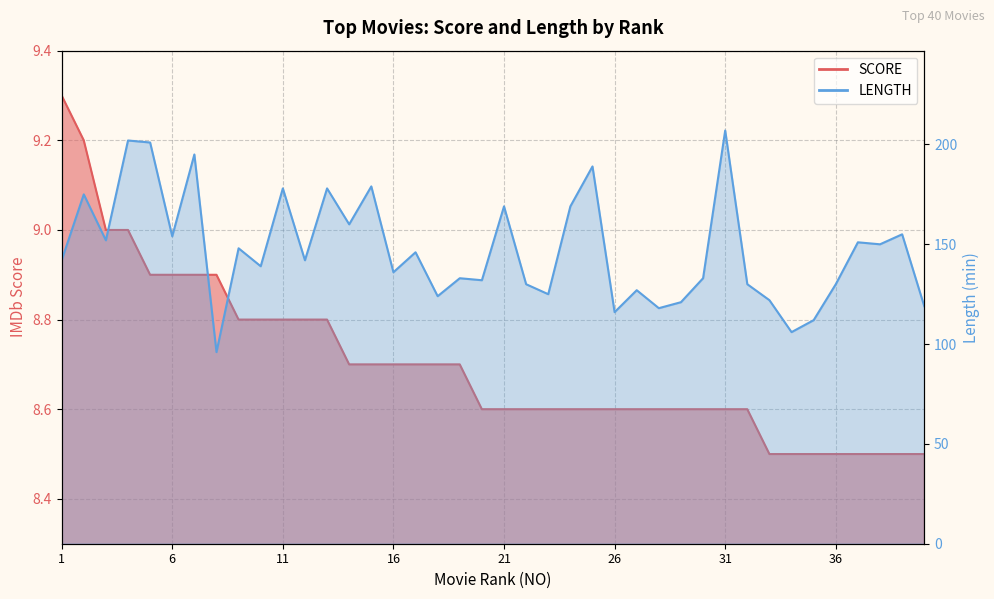

What is the maximum value for LENGTH?

207.0